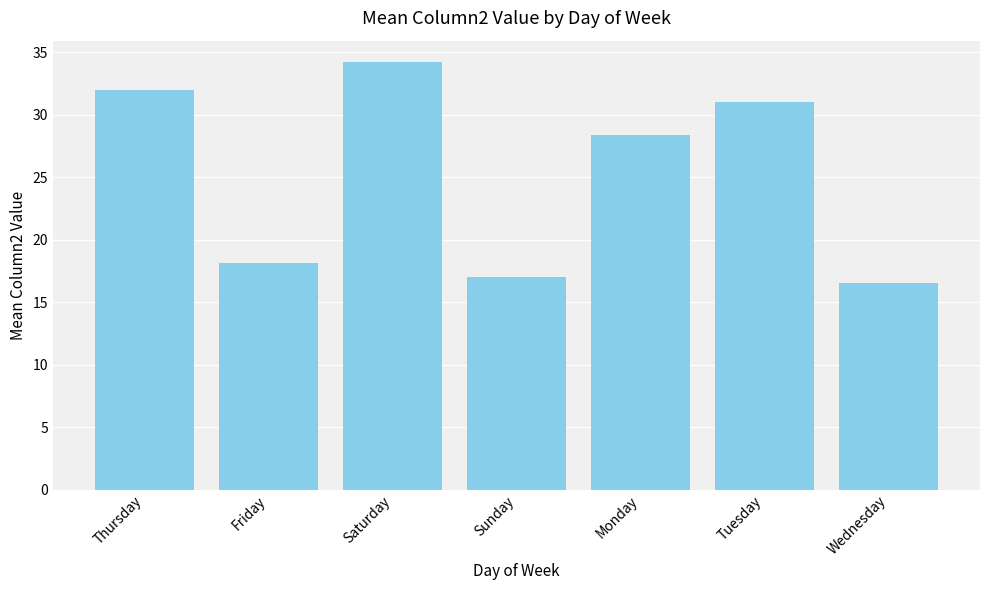

At which category does the chart reach its minimum across all series?

Wednesday